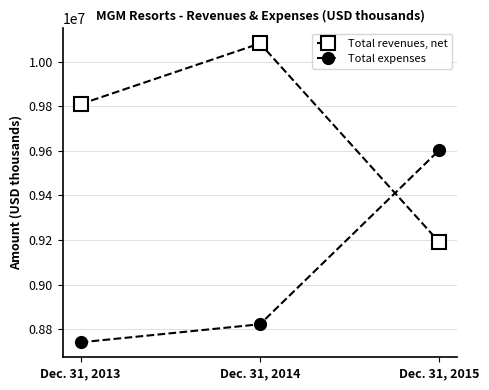

What value does the Total expenses series have at Dec. 31, 2014, to the nearest 10?

8822280